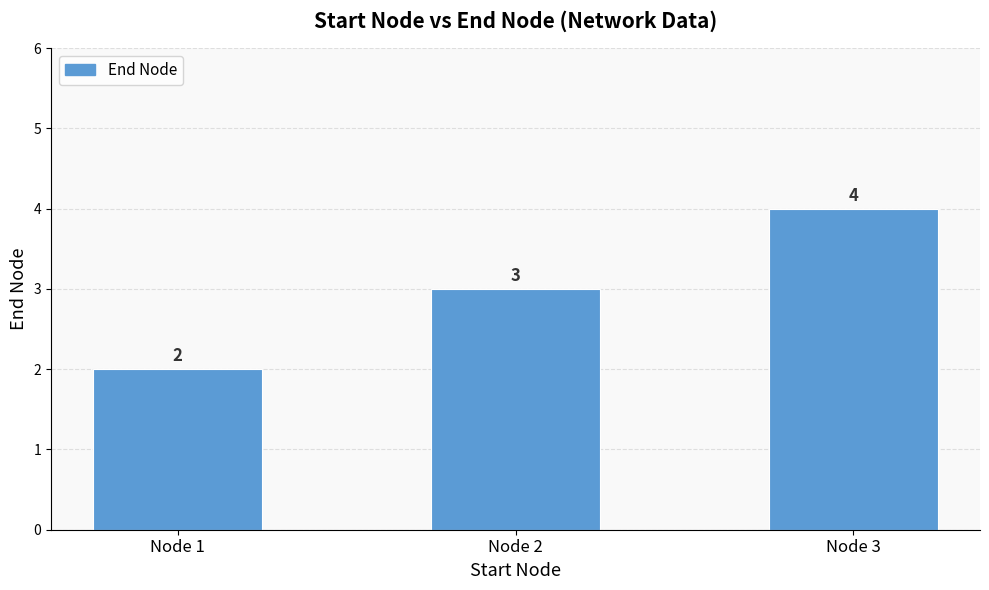

The chart shows a value of 3 at Node 2. True or false?

True